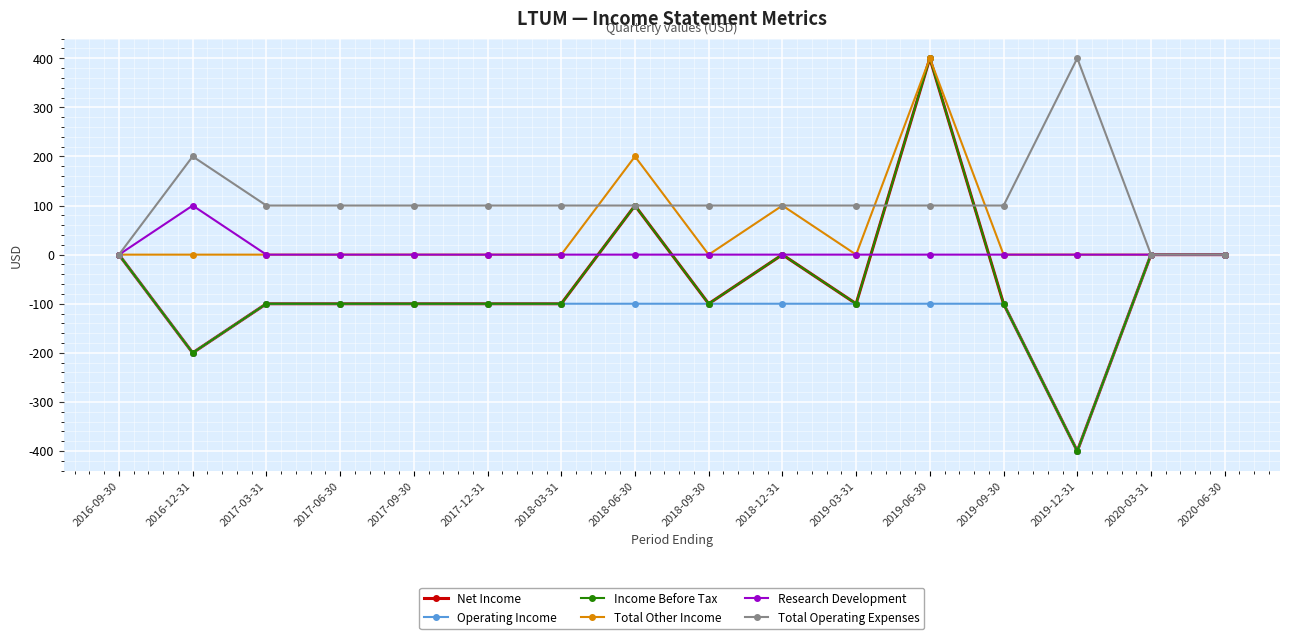

True or false: Total Other Income and Total Operating Expenses cross at least once.

True